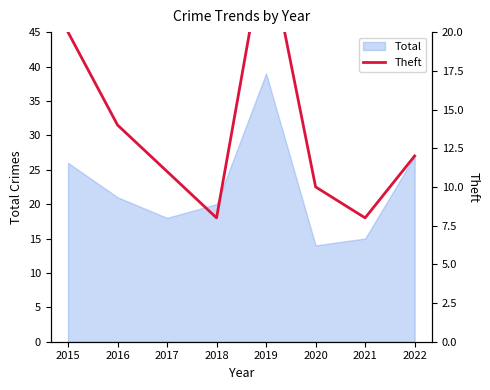

List the labels in order of Total value, smallest first.

2020, 2021, 2017, 2018, 2016, 2015, 2022, 2019